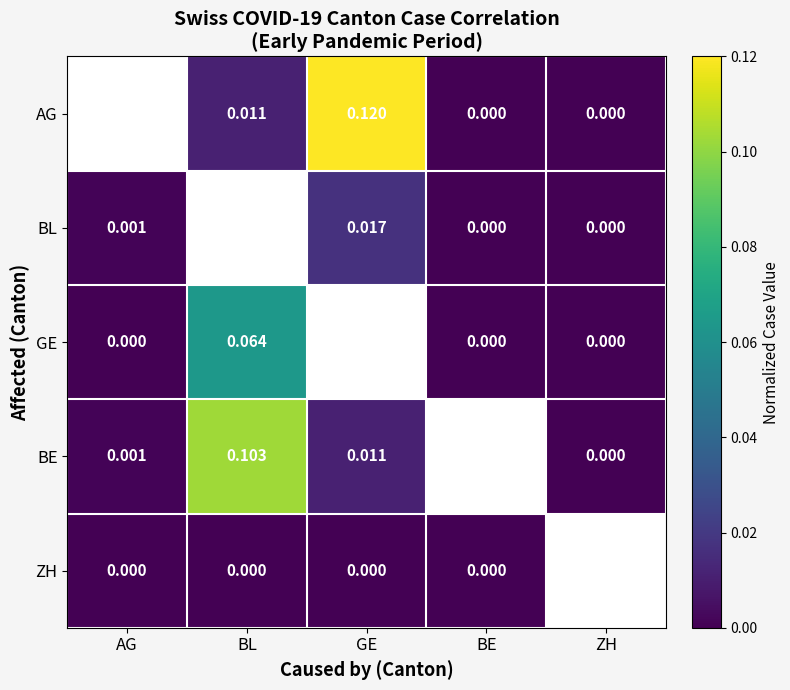

What is the difference between the highest and lowest values at GE?

0.1